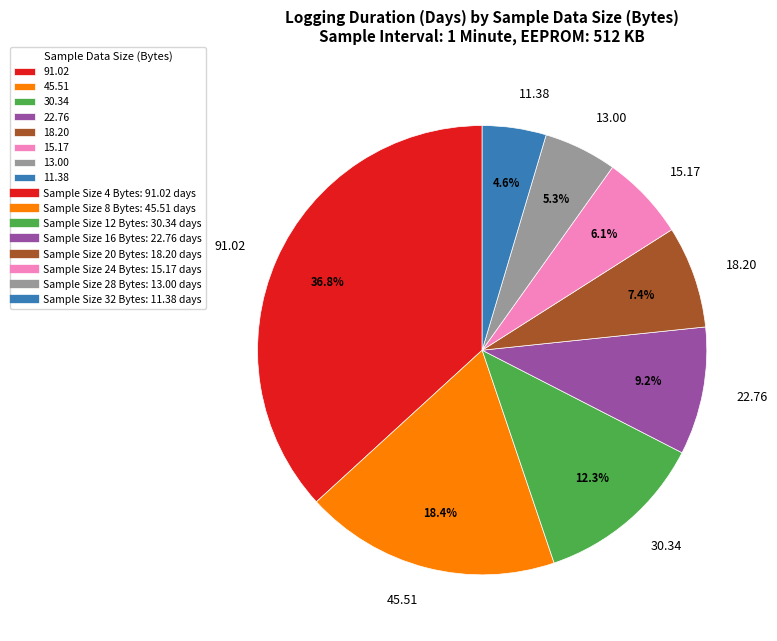

How many slices are in this pie chart?

8